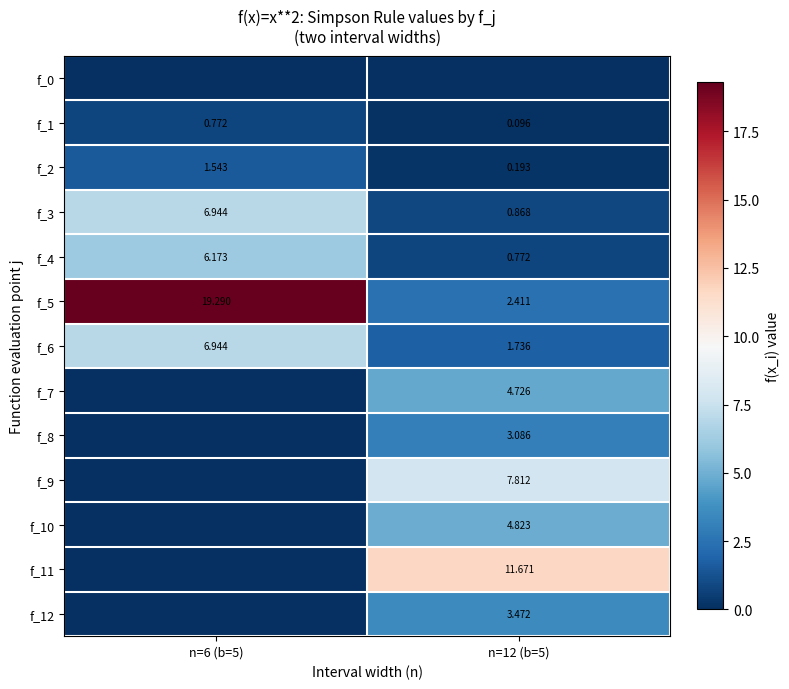

Is the value of f_8 at n=12 (b=5) greater than the value of f_3 at n=12 (b=5)?

Yes